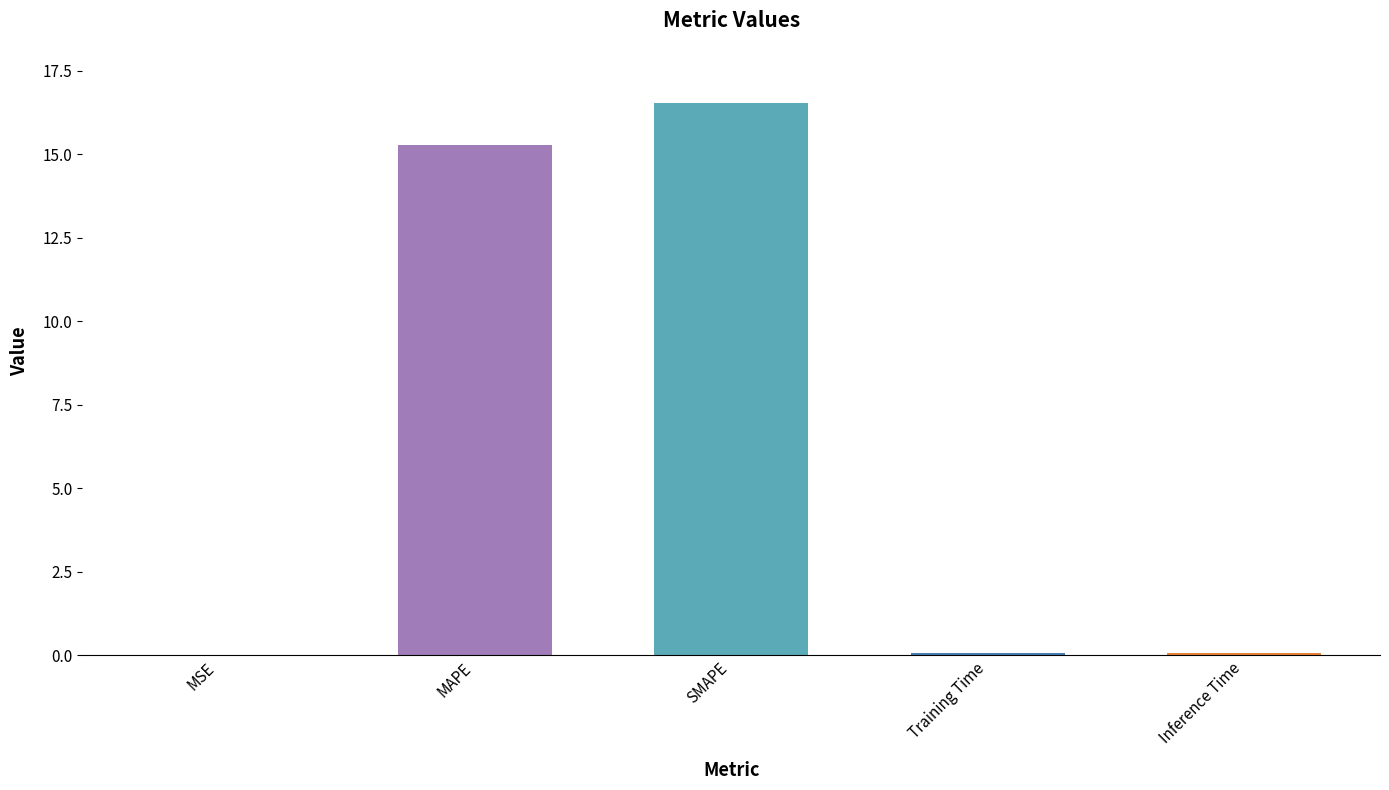

Is it true that the value at MSE is 0.0?

True